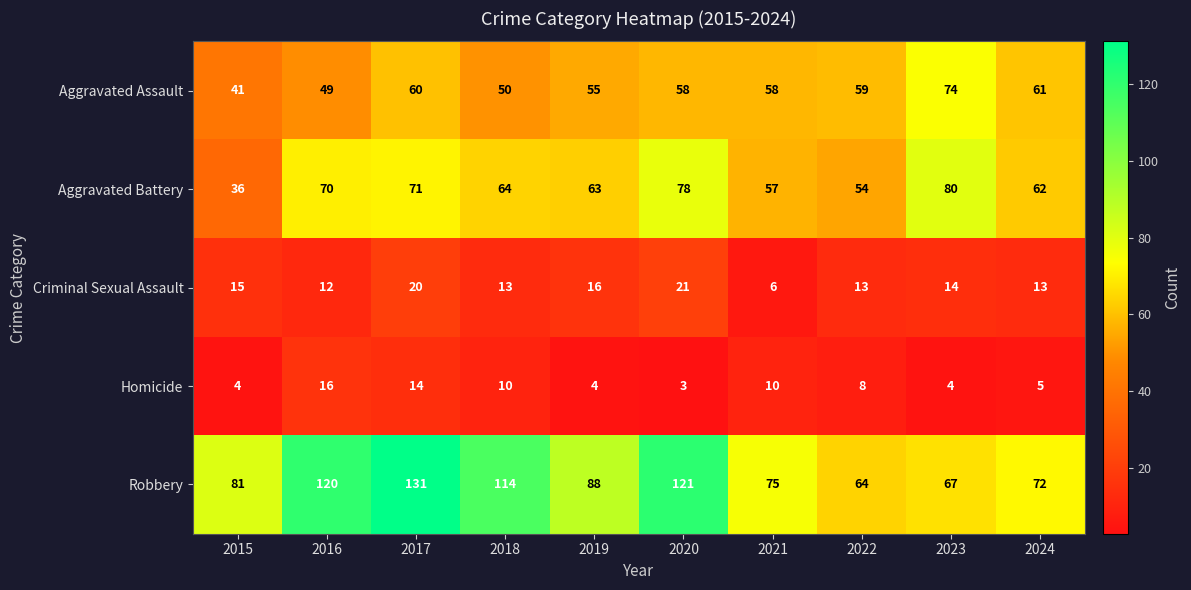

Where does the Aggravated Battery series first go above 64?

2016